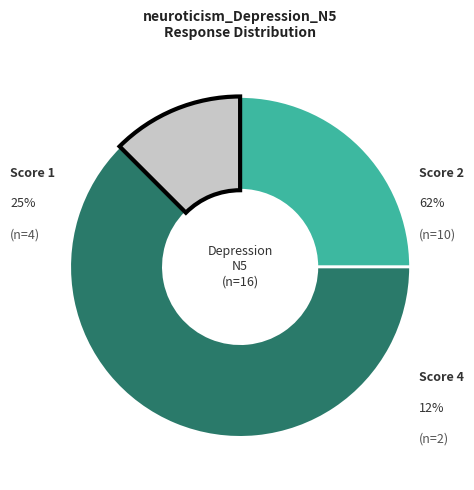

Which category has the smallest portion of the pie?

4